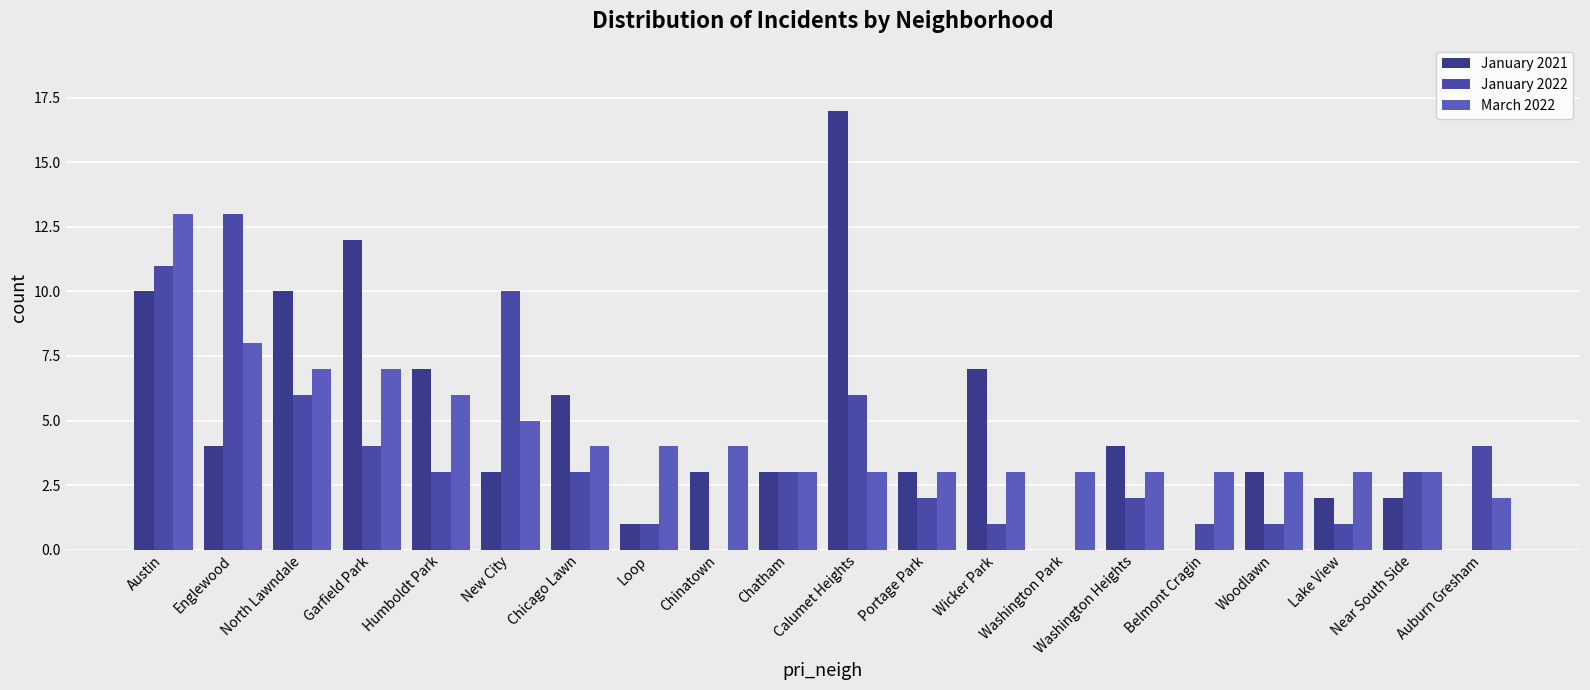

How many groups of bars are there?

20